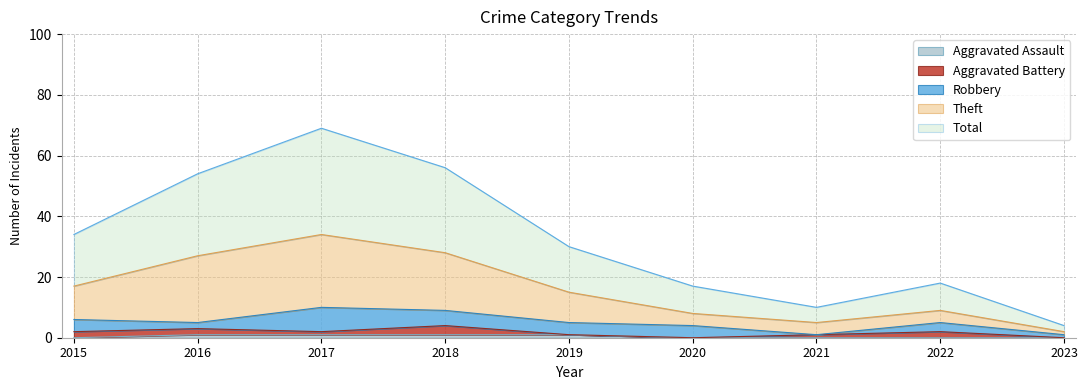

What are all the series names shown in the legend?

Aggravated Assault, Aggravated Battery, Robbery, Theft, Total